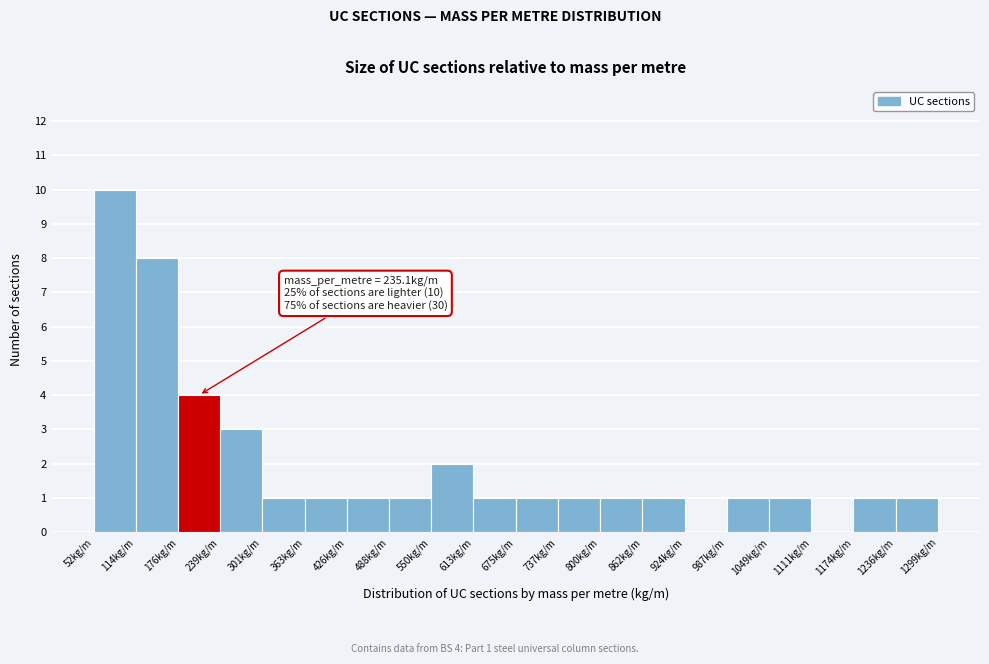

Over which range of the x-axis is the bar tallest?

50 to 110